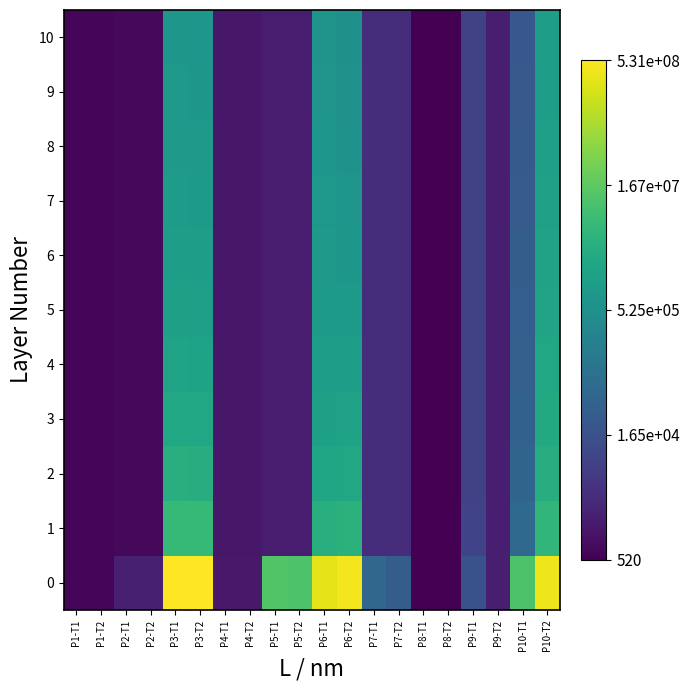

Reading left to right, what are all the values shown in this chart?

0: P1-T1=2.8	P1-T2=2.8	P2-T1=3.2	P2-T2=3.2	P3-T1=8.7	P3-T2=8.7	P4-T1=3.1	P4-T2=3.1	P5-T1=7.1	P5-T2=7.0	P6-T1=8.5	P6-T2=8.6	P7-T1=4.7	P7-T2=4.5	P8-T1=2.7	P8-T2=2.7	P9-T1=4.2	P9-T2=3.2	P10-T1=7.0	P10-T2=8.6
1: P1-T1=2.8	P1-T2=2.8	P2-T1=2.8	P2-T2=2.8	P3-T1=6.7	P3-T2=6.7	P4-T1=3.1	P4-T2=3.1	P5-T1=3.2	P5-T2=3.2	P6-T1=6.5	P6-T2=6.6	P7-T1=3.5	P7-T2=3.5	P8-T1=2.7	P8-T2=2.7	P9-T1=3.9	P9-T2=3.2	P10-T1=4.8	P10-T2=6.7
2: P1-T1=2.8	P1-T2=2.8	P2-T1=2.8	P2-T2=2.8	P3-T1=6.5	P3-T2=6.5	P4-T1=3.1	P4-T2=3.1	P5-T1=3.2	P5-T2=3.2	P6-T1=6.3	P6-T2=6.3	P7-T1=3.5	P7-T2=3.5	P8-T1=2.7	P8-T2=2.7	P9-T1=3.9	P9-T2=3.2	P10-T1=4.6	P10-T2=6.5
3: P1-T1=2.8	P1-T2=2.8	P2-T1=2.8	P2-T2=2.8	P3-T1=6.3	P3-T2=6.3	P4-T1=3.1	P4-T2=3.1	P5-T1=3.2	P5-T2=3.2	P6-T1=6.1	P6-T2=6.2	P7-T1=3.5	P7-T2=3.5	P8-T1=2.7	P8-T2=2.7	P9-T1=3.9	P9-T2=3.2	P10-T1=4.6	P10-T2=6.4
4: P1-T1=2.8	P1-T2=2.8	P2-T1=2.8	P2-T2=2.8	P3-T1=6.2	P3-T2=6.2	P4-T1=3.1	P4-T2=3.1	P5-T1=3.2	P5-T2=3.2	P6-T1=6.1	P6-T2=6.1	P7-T1=3.5	P7-T2=3.5	P8-T1=2.7	P8-T2=2.7	P9-T1=3.9	P9-T2=3.2	P10-T1=4.5	P10-T2=6.3
5: P1-T1=2.8	P1-T2=2.8	P2-T1=2.8	P2-T2=2.8	P3-T1=6.1	P3-T2=6.1	P4-T1=3.1	P4-T2=3.1	P5-T1=3.2	P5-T2=3.2	P6-T1=6.0	P6-T2=6.0	P7-T1=3.5	P7-T2=3.5	P8-T1=2.7	P8-T2=2.7	P9-T1=3.9	P9-T2=3.2	P10-T1=4.5	P10-T2=6.2
6: P1-T1=2.8	P1-T2=2.8	P2-T1=2.8	P2-T2=2.8	P3-T1=6.1	P3-T2=6.1	P4-T1=3.1	P4-T2=3.1	P5-T1=3.2	P5-T2=3.2	P6-T1=5.9	P6-T2=5.9	P7-T1=3.5	P7-T2=3.5	P8-T1=2.7	P8-T2=2.7	P9-T1=3.9	P9-T2=3.2	P10-T1=4.5	P10-T2=6.2
7: P1-T1=2.8	P1-T2=2.8	P2-T1=2.8	P2-T2=2.8	P3-T1=6.0	P3-T2=6.0	P4-T1=3.1	P4-T2=3.1	P5-T1=3.2	P5-T2=3.2	P6-T1=5.9	P6-T2=5.8	P7-T1=3.5	P7-T2=3.5	P8-T1=2.7	P8-T2=2.7	P9-T1=3.9	P9-T2=3.2	P10-T1=4.4	P10-T2=6.1
8: P1-T1=2.8	P1-T2=2.8	P2-T1=2.8	P2-T2=2.8	P3-T1=6.0	P3-T2=5.9	P4-T1=3.1	P4-T2=3.1	P5-T1=3.2	P5-T2=3.2	P6-T1=5.9	P6-T2=5.8	P7-T1=3.5	P7-T2=3.5	P8-T1=2.7	P8-T2=2.7	P9-T1=3.9	P9-T2=3.2	P10-T1=4.4	P10-T2=6.1
9: P1-T1=2.8	P1-T2=2.8	P2-T1=2.8	P2-T2=2.8	P3-T1=5.9	P3-T2=5.9	P4-T1=3.1	P4-T2=3.1	P5-T1=3.2	P5-T2=3.2	P6-T1=5.8	P6-T2=5.8	P7-T1=3.5	P7-T2=3.5	P8-T1=2.7	P8-T2=2.7	P9-T1=3.9	P9-T2=3.2	P10-T1=4.4	P10-T2=6.1
10: P1-T1=2.8	P1-T2=2.8	P2-T1=2.8	P2-T2=2.8	P3-T1=5.9	P3-T2=5.9	P4-T1=3.1	P4-T2=3.1	P5-T1=3.2	P5-T2=3.2	P6-T1=5.8	P6-T2=5.7	P7-T1=3.5	P7-T2=3.5	P8-T1=2.7	P8-T2=2.7	P9-T1=3.9	P9-T2=3.2	P10-T1=4.4	P10-T2=6.1